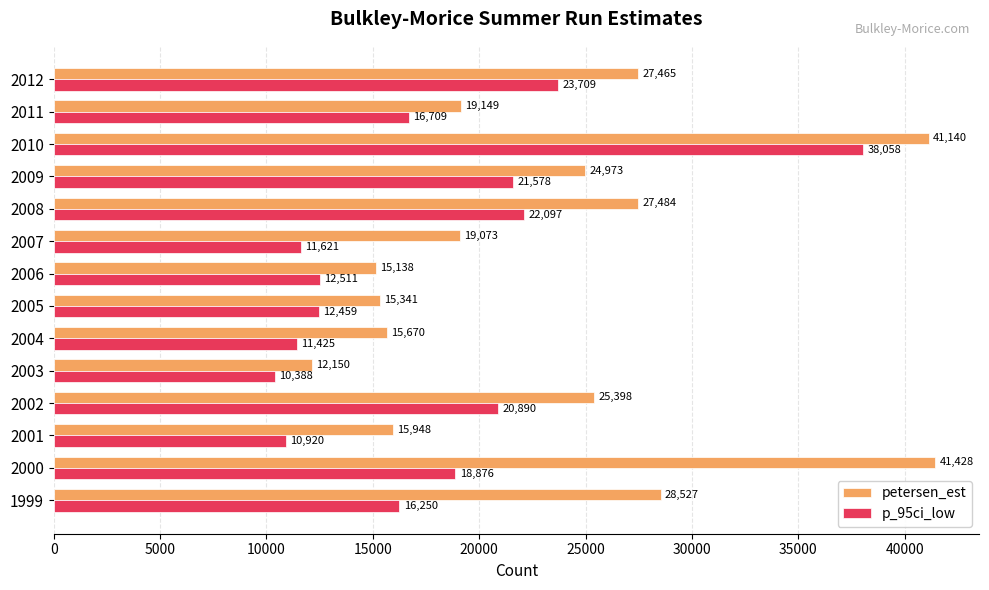

Rank the series by their average value, from lowest to highest.

p_95ci_low, petersen_est